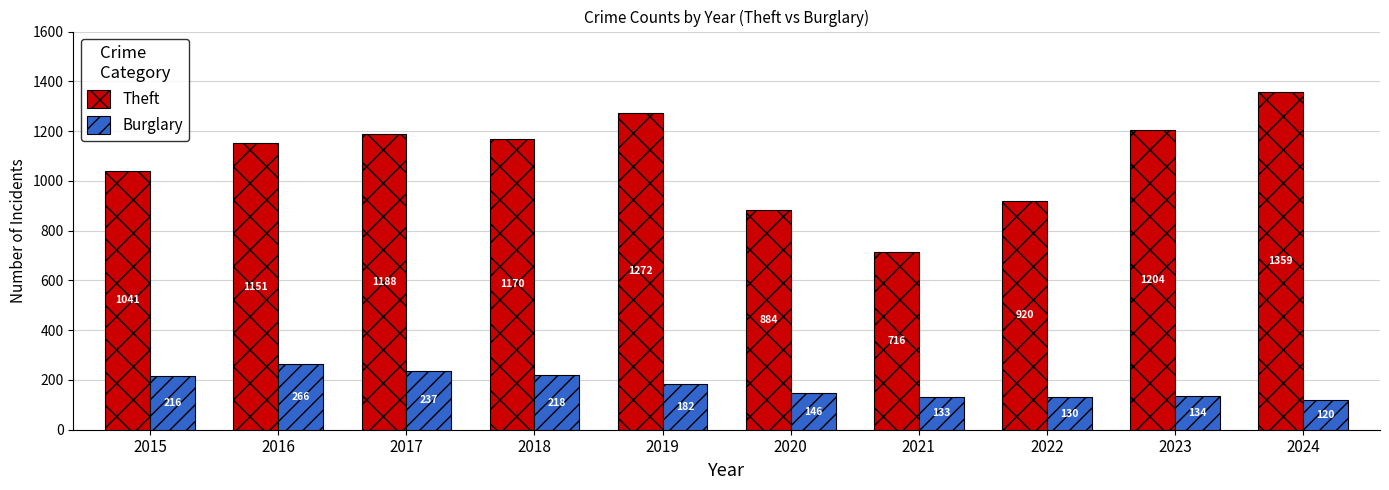

At how many categories does at least one series exceed 773?

9